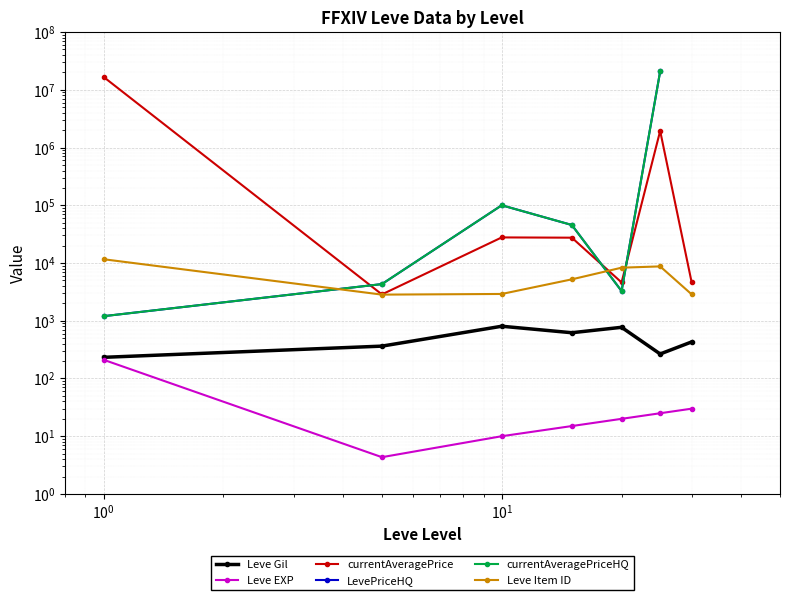

At how many categories does at least one series exceed 19257657?

1